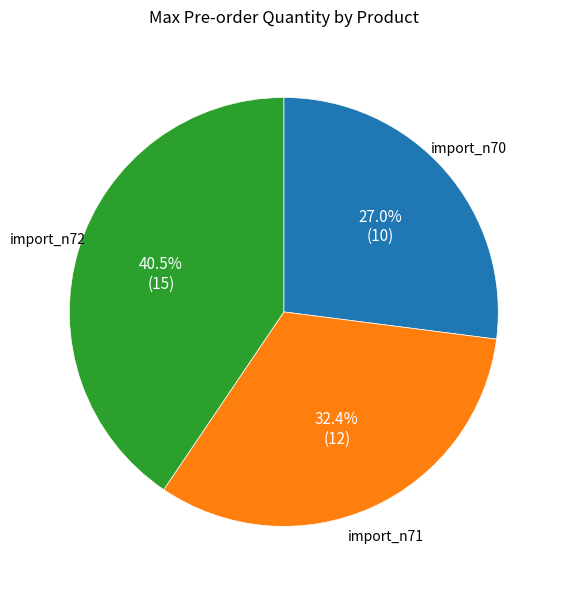

Rank the categories by value from lowest to highest.

import_n70, import_n71, import_n72